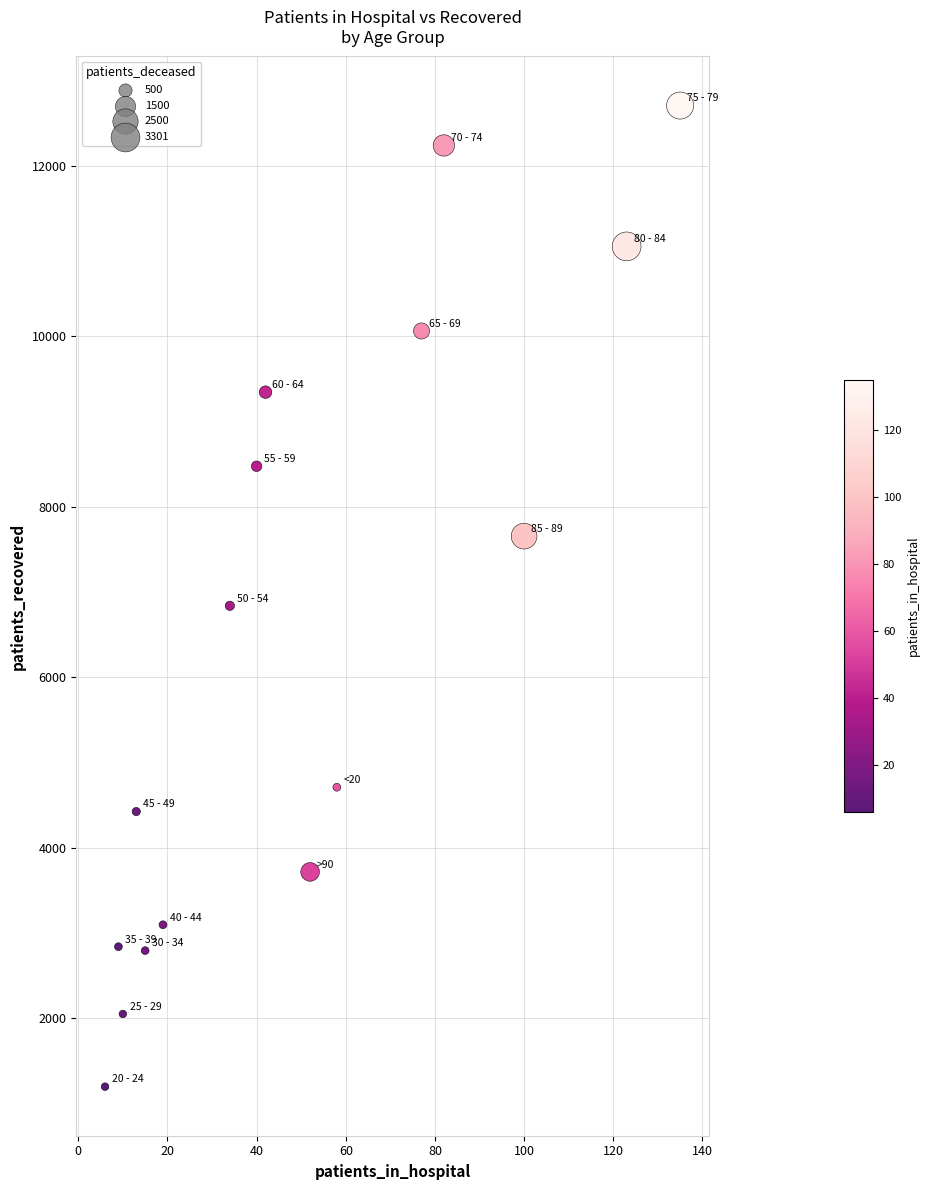

What is the range of X values (max minus min)?

129